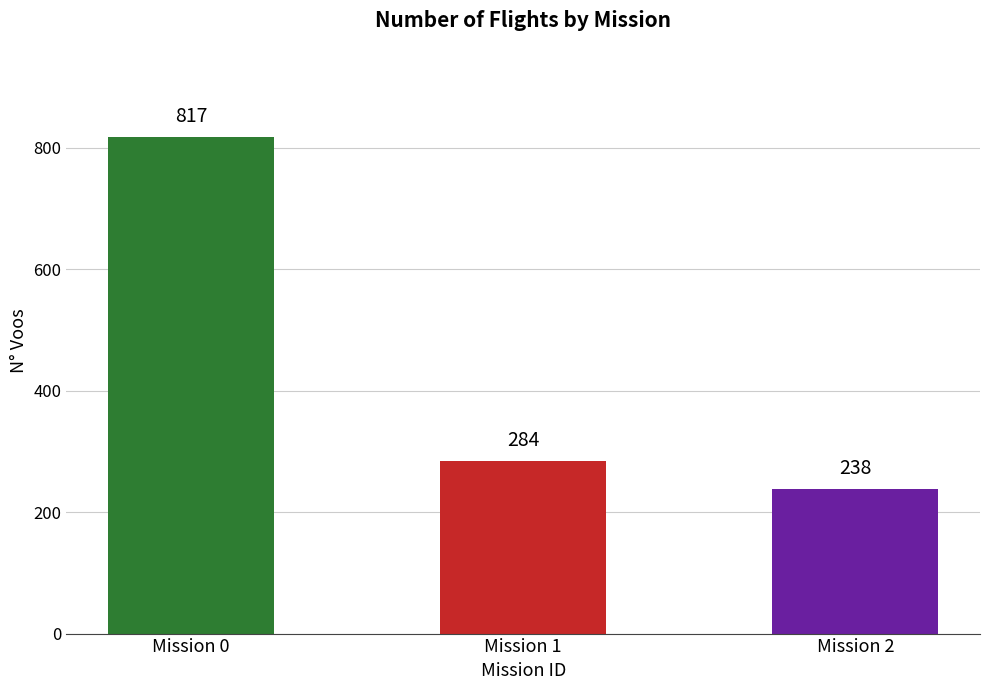

The value at Mission 0 is 817. True or false?

True